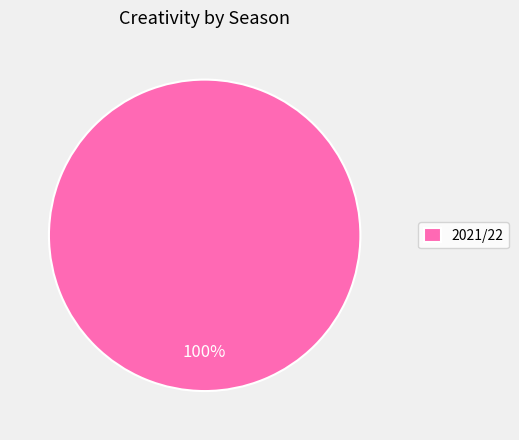

True or false: 2021/22 accounts for 100% of the total.

True